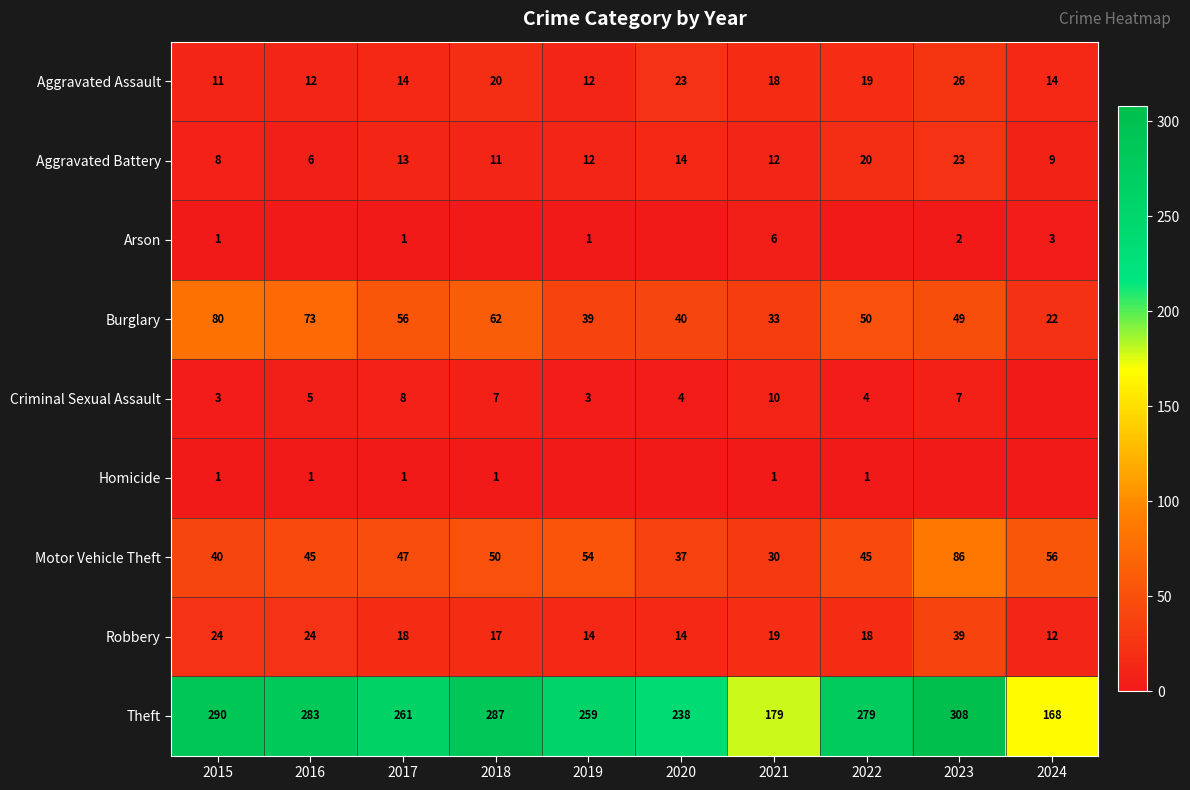

What is the minimum value for Theft?

168